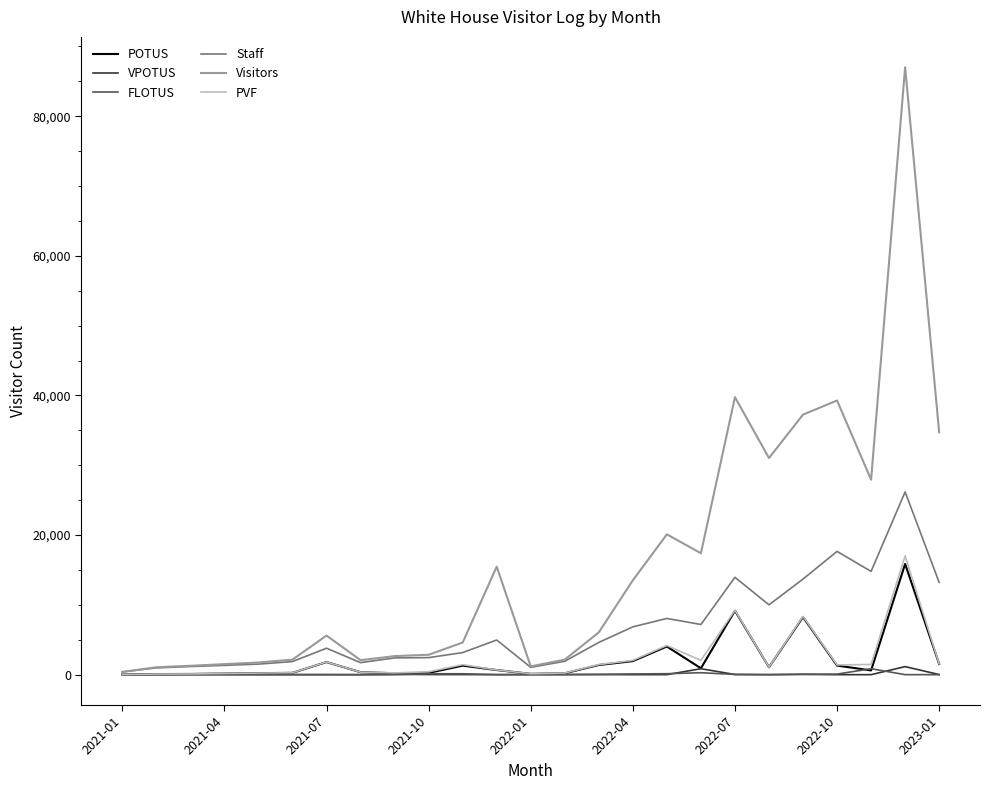

What are all the series names shown in the legend?

POTUS, VPOTUS, FLOTUS, Staff, Visitors, PVF